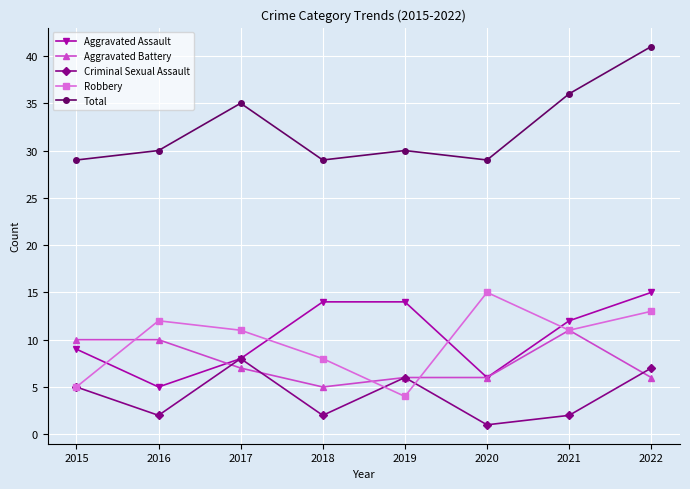

What value does the Aggravated Battery series have at 2016?

10